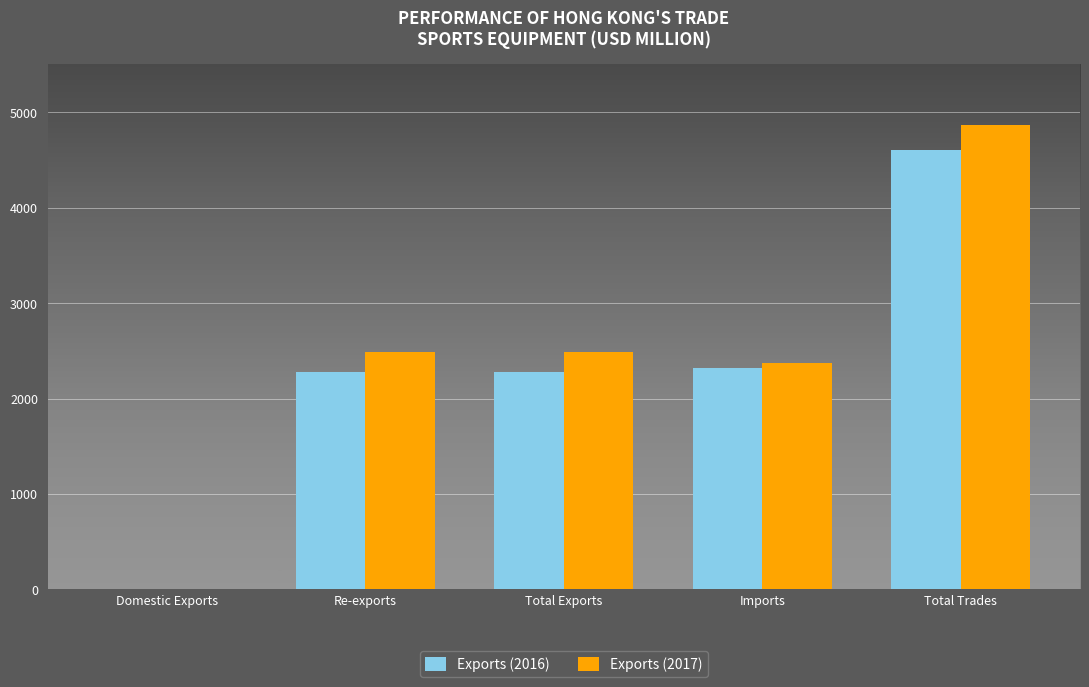

What is the total value across all series at Re-exports?

4758.3